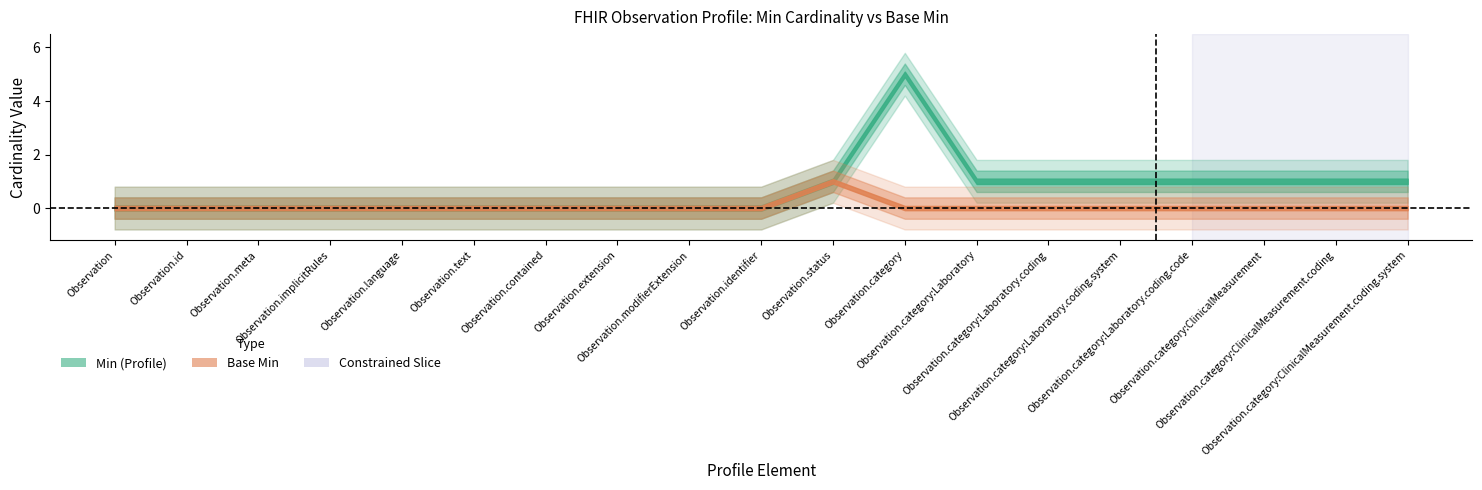

True or false: Base Min and Min cross at least once.

False